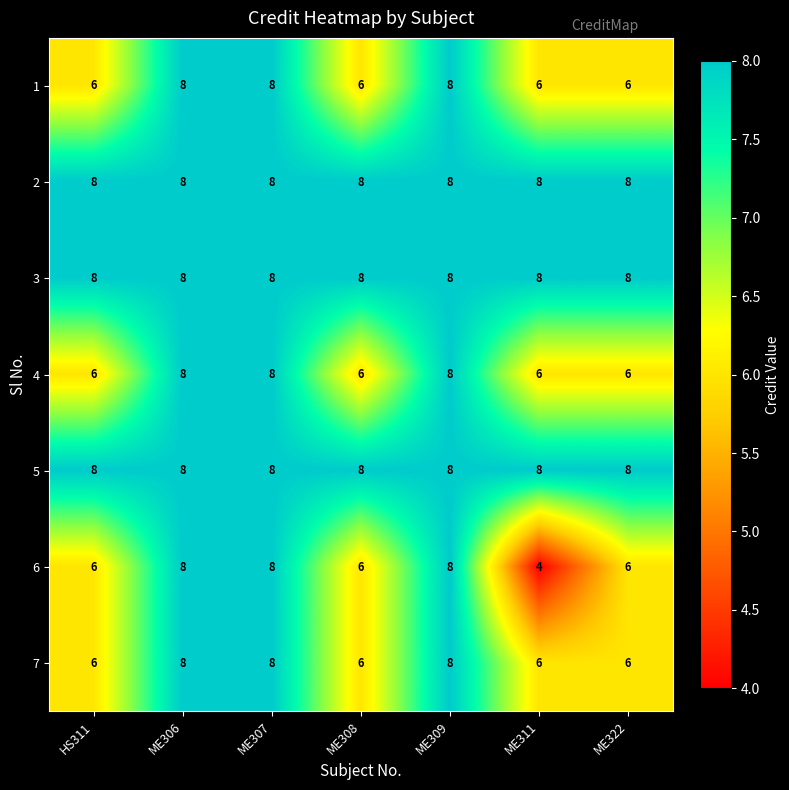

What is the highest value of the 7 series?

8